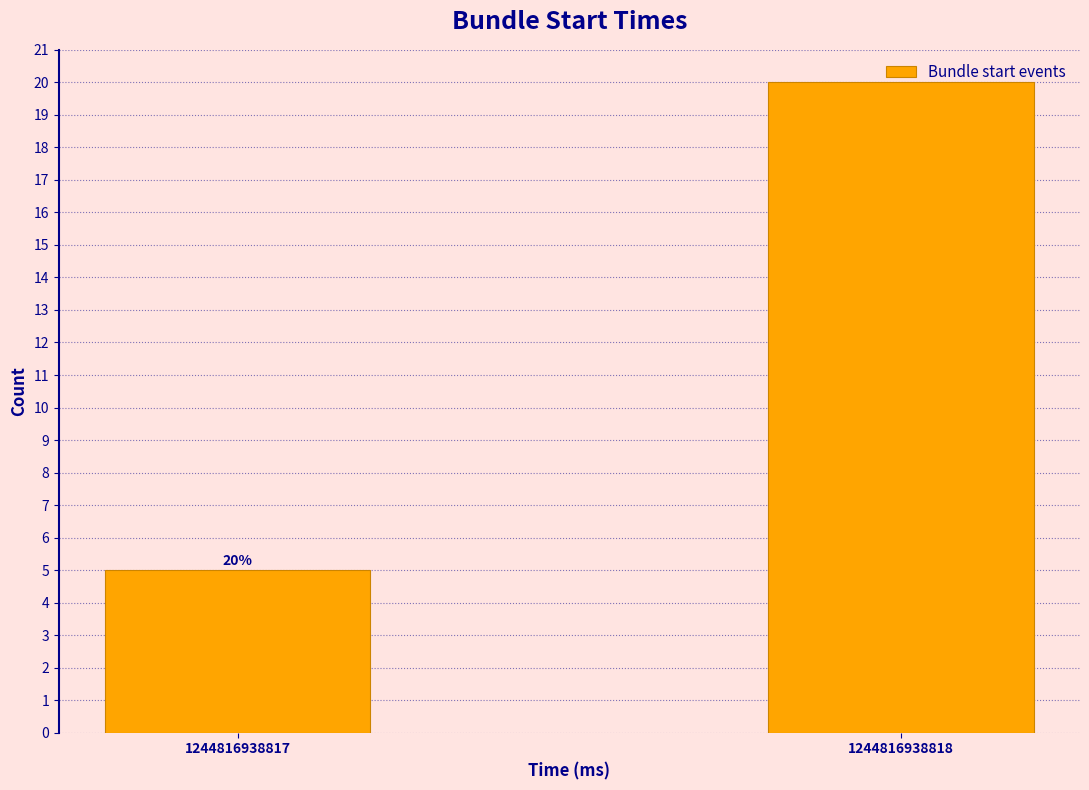

List the labels in order of value, largest first.

1244816938818, 1244816938817